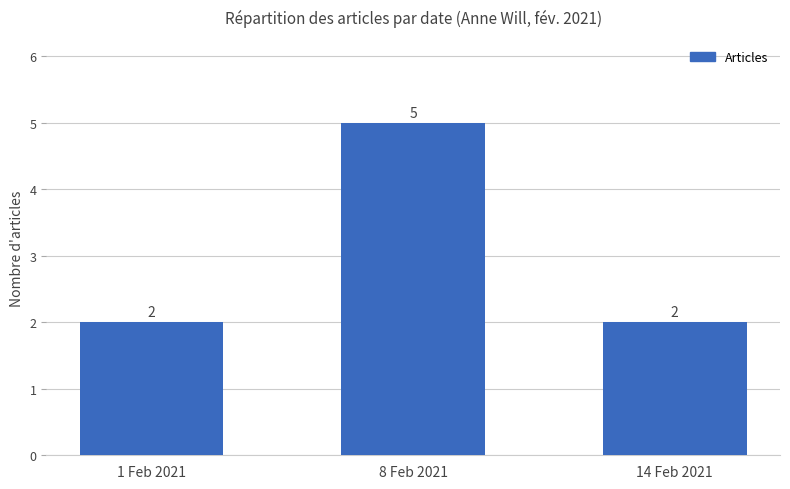

What is the value of the 2nd bar from the left?

5